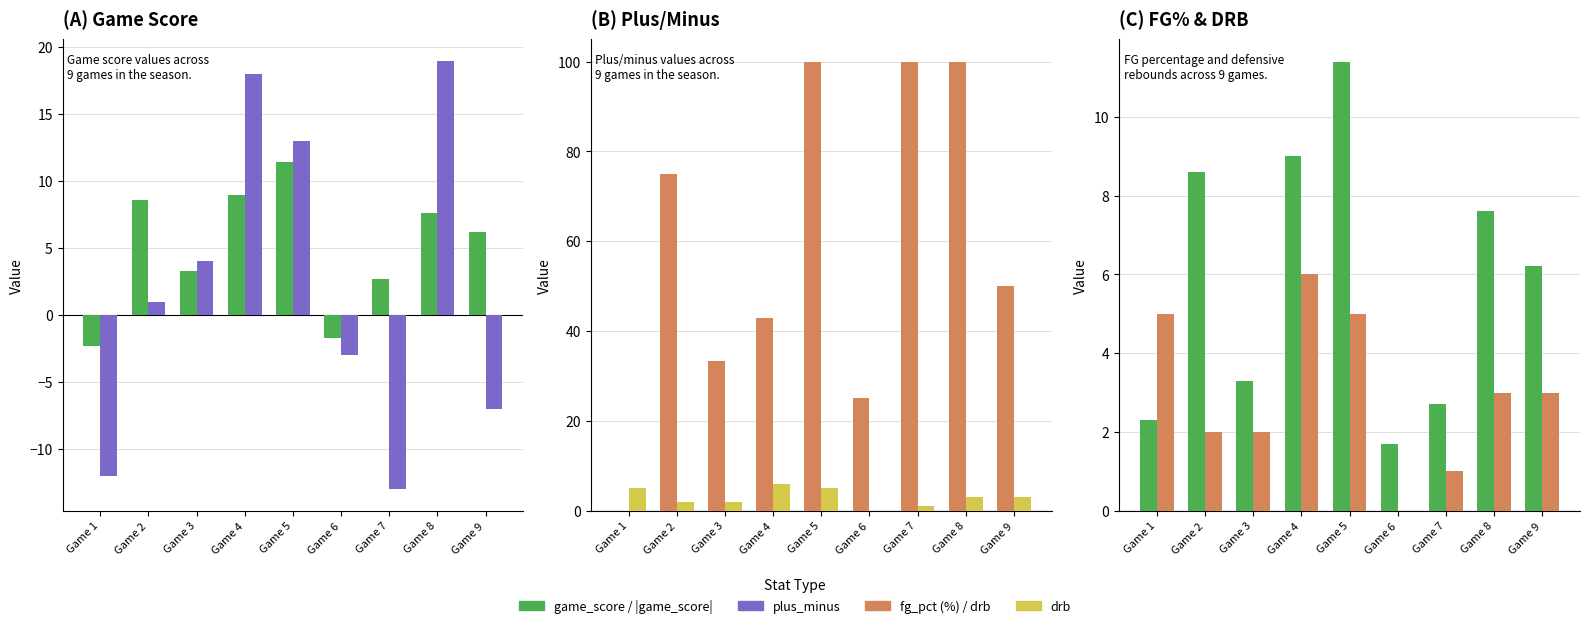

Between Game 4 and Game 8, which series saw the biggest shift?

fg_pct (%)